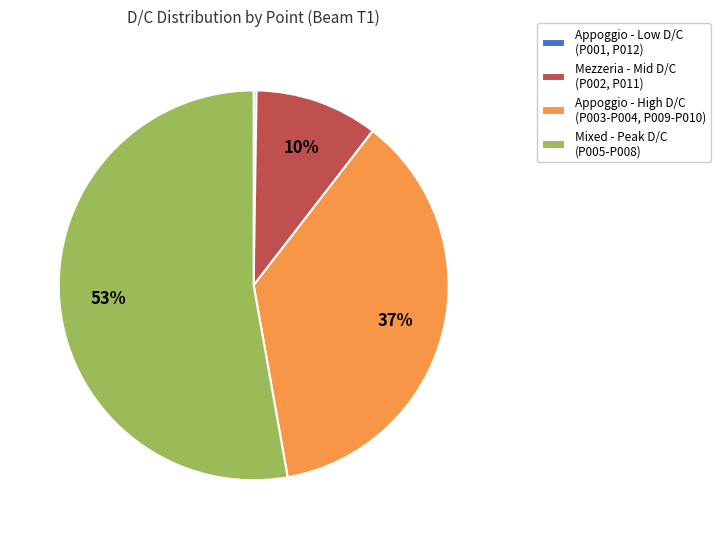

To the nearest percent, what portion does Mixed - Peak D/C (P005-P008) represent?

53%